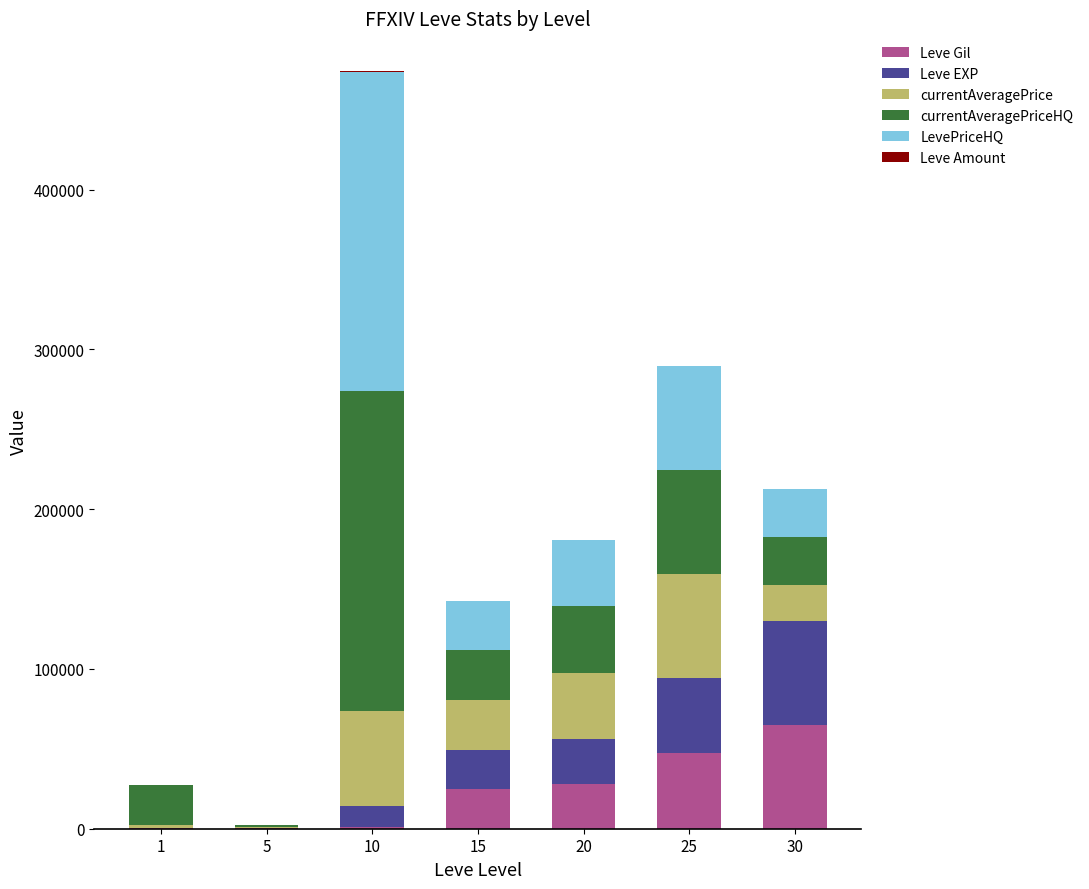

What is the highest value of the Leve Gil series?

64910